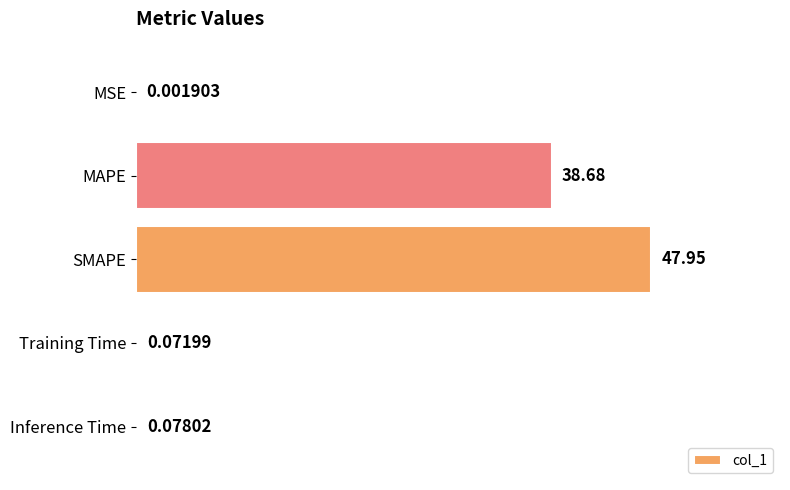

What is the sum of all values?

86.8